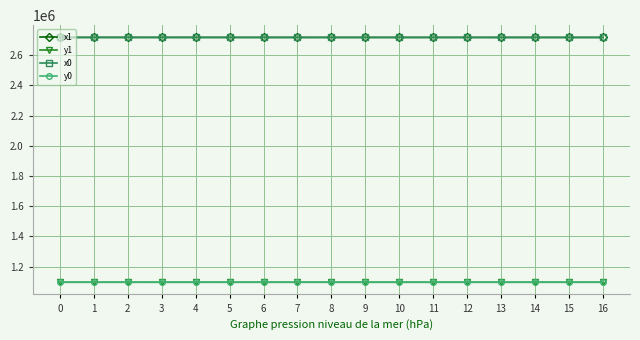

What is the value of the x1 point at the 6th from the left?

2717460.9